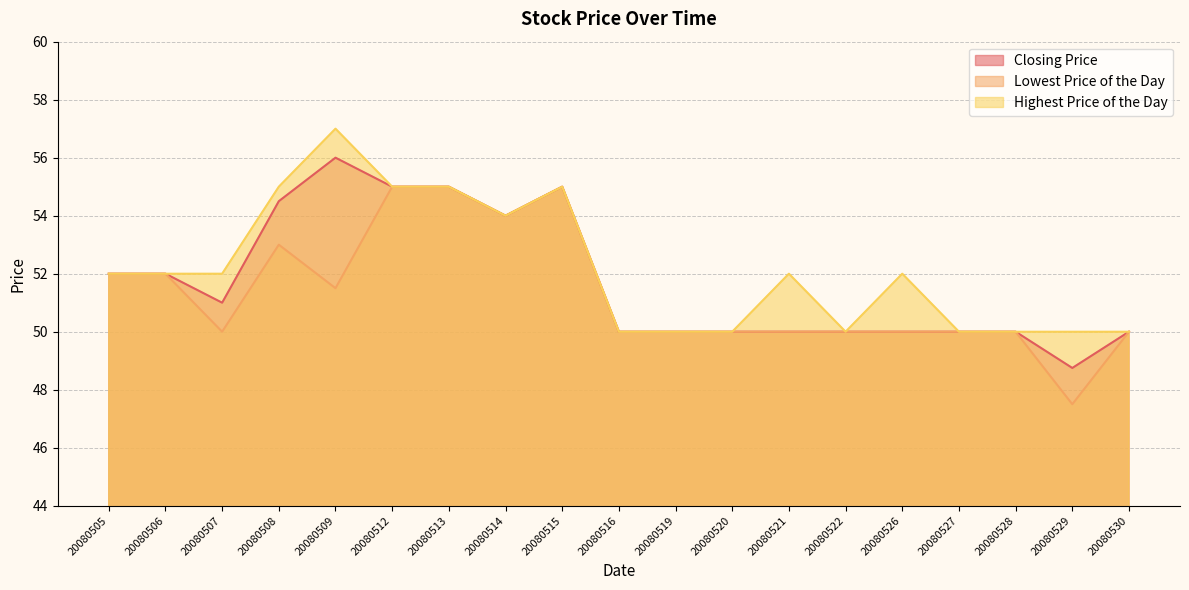

What is the average value of the Highest Price of the Day series?

52.2